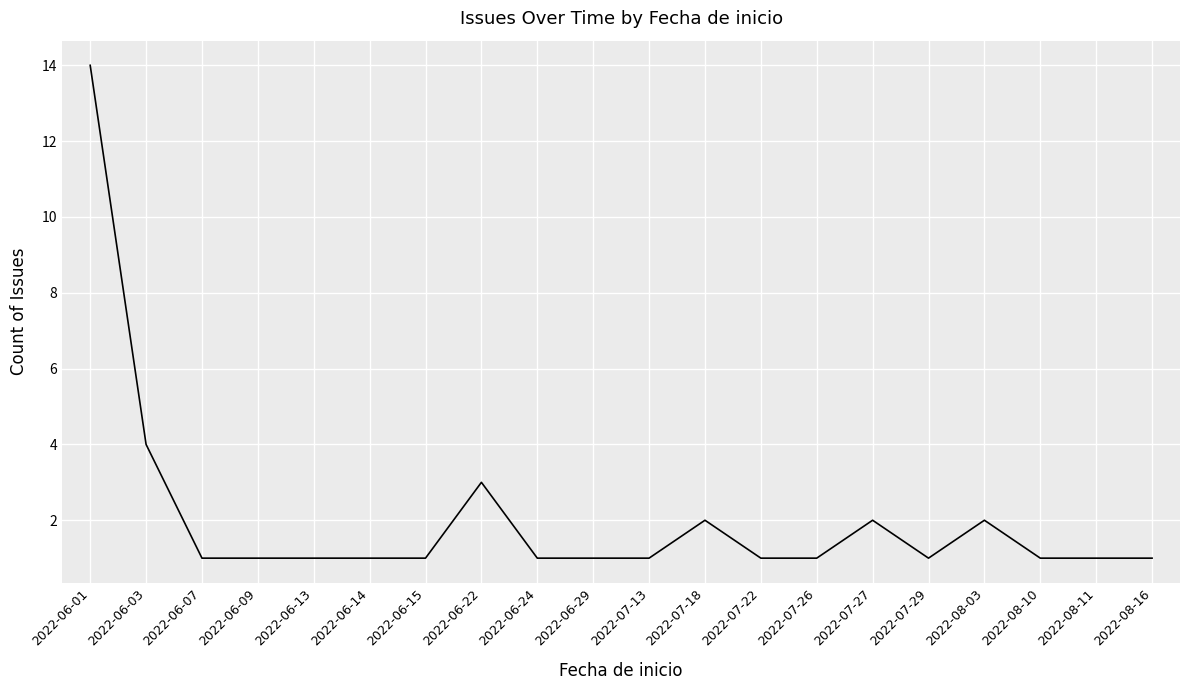

Reading right to left, what are all the values shown in this chart?

1	1	1	2	1	2	1	1	2	1	1	1	3	1	1	1	1	1	4	14